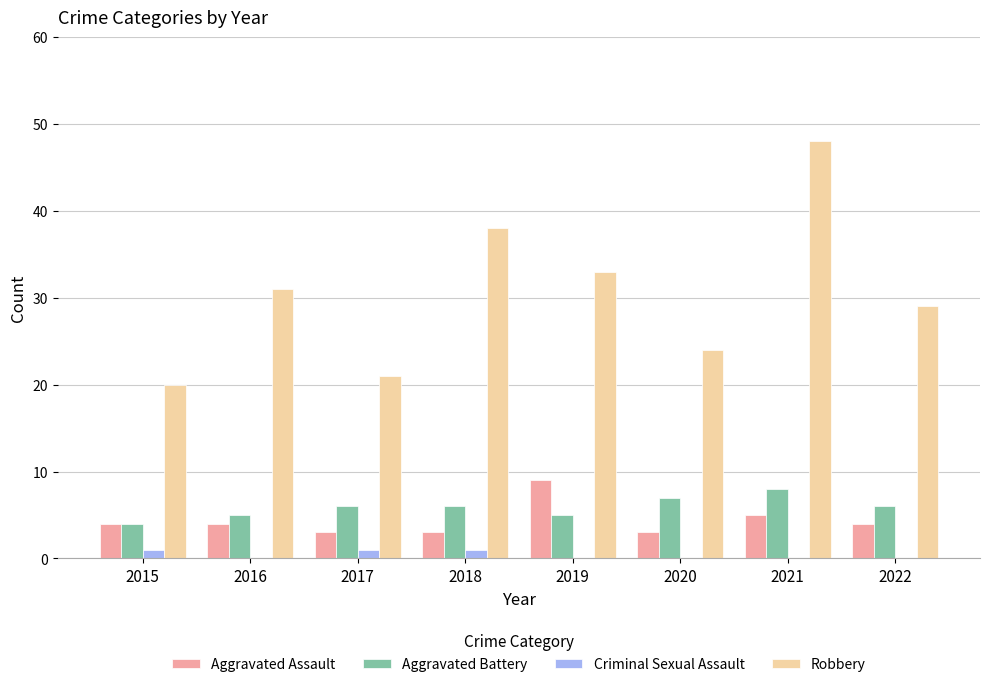

What are all the series names shown in the legend?

Aggravated Assault, Aggravated Battery, Criminal Sexual Assault, Robbery